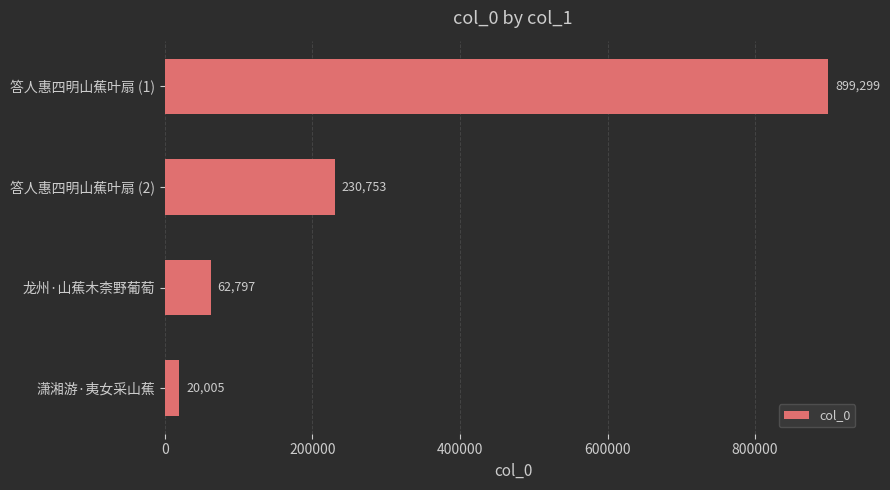

Does the chart contain stacked bars?

No